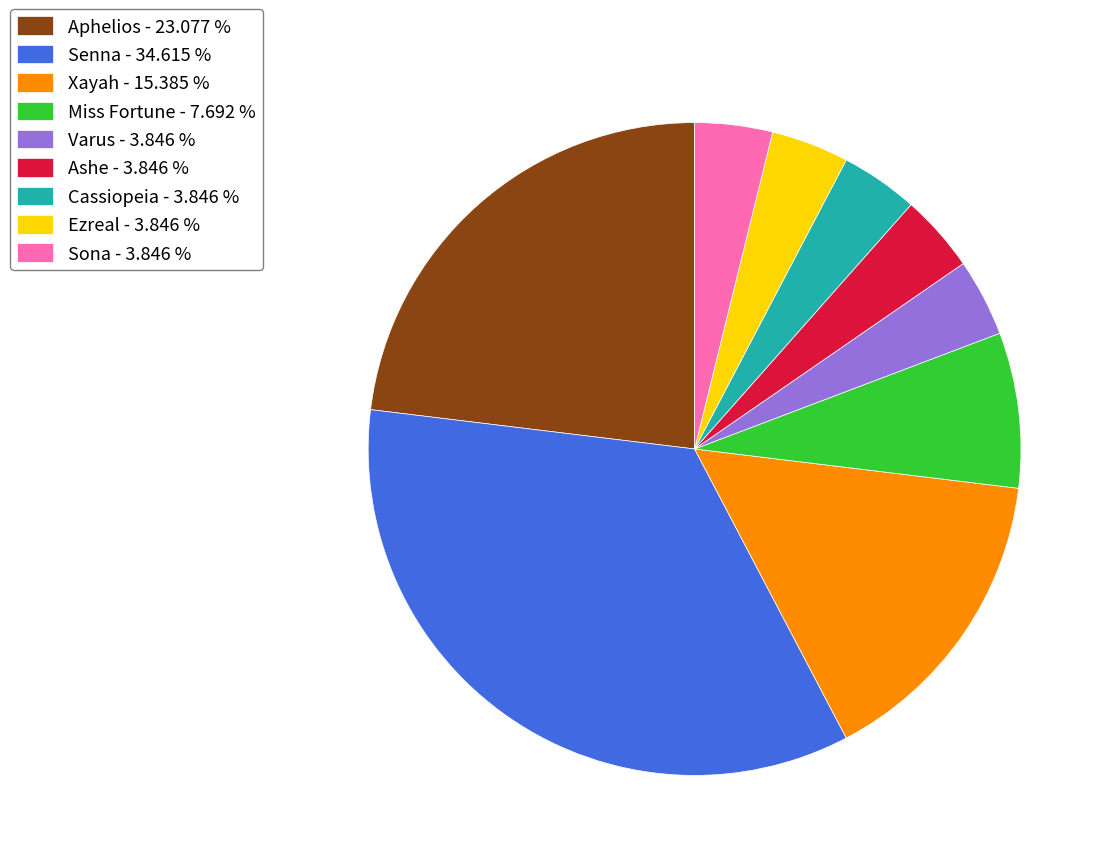

Does Ashe - 3.846 % account for over 50% of the chart?

No